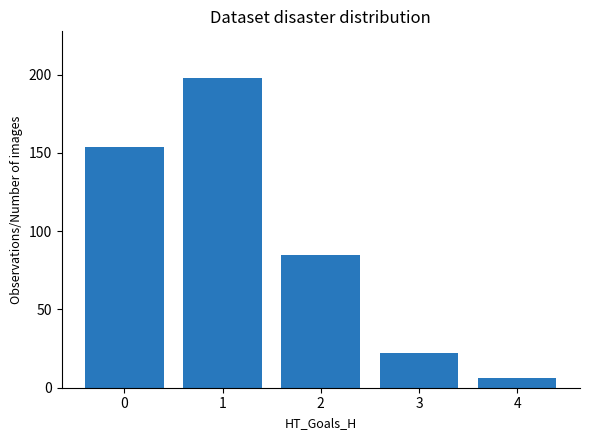

At which category does the chart reach its minimum across all series?

4